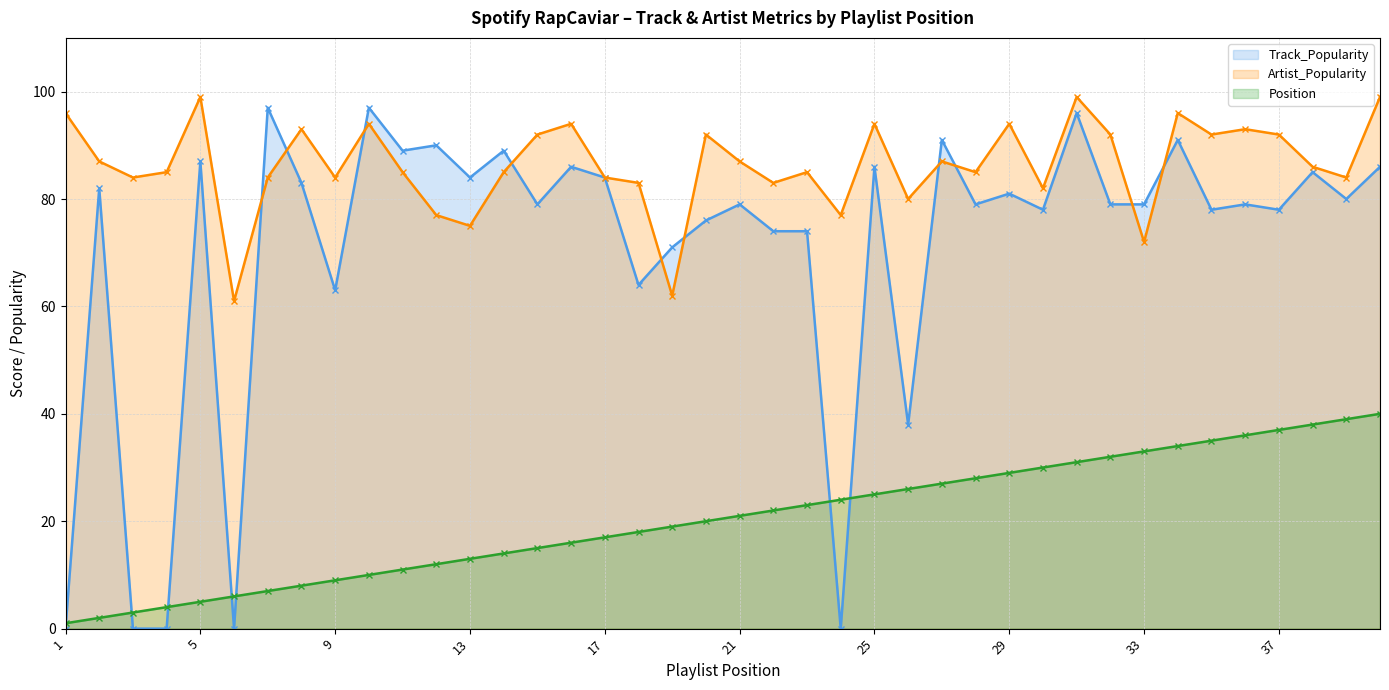

Which series has the largest total across all categories?

Artist_Popularity